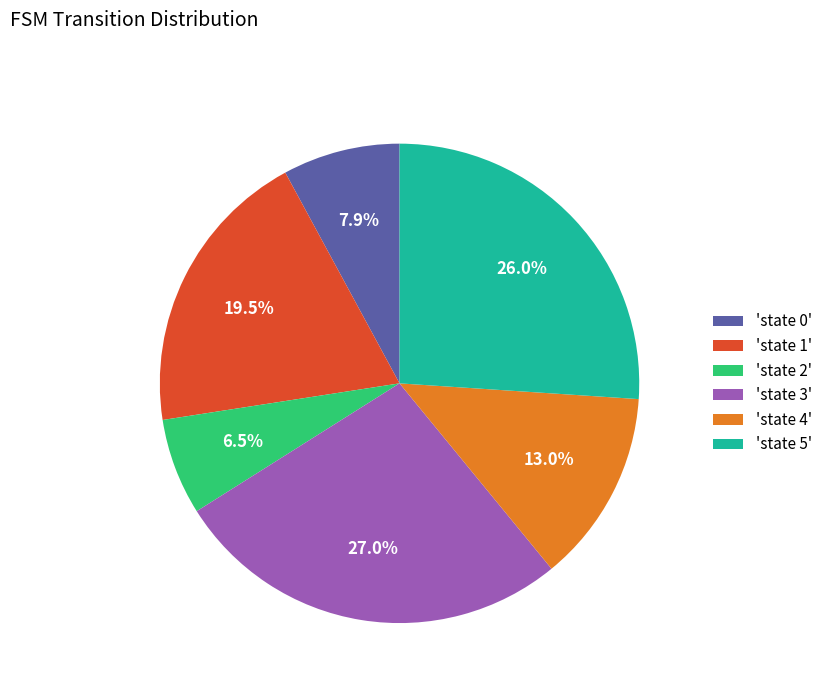

What percentage do 'state 0' and 'state 2' together represent?

14.4%